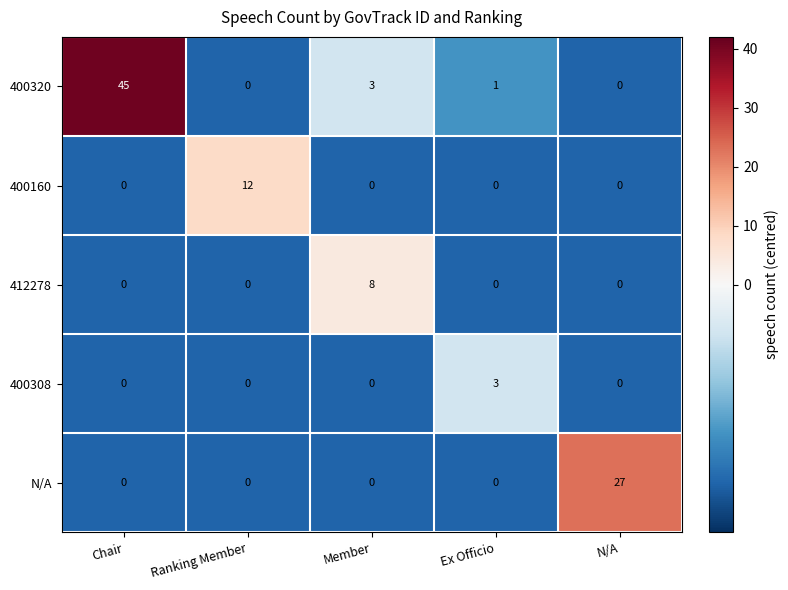

List the series in order of their peak value, highest first.

400320, N/A, 400160, 412278, 400308